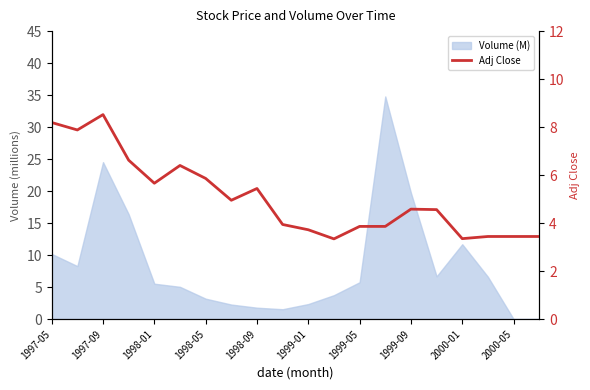

Is it true that the value at 19 is 5.0?

False